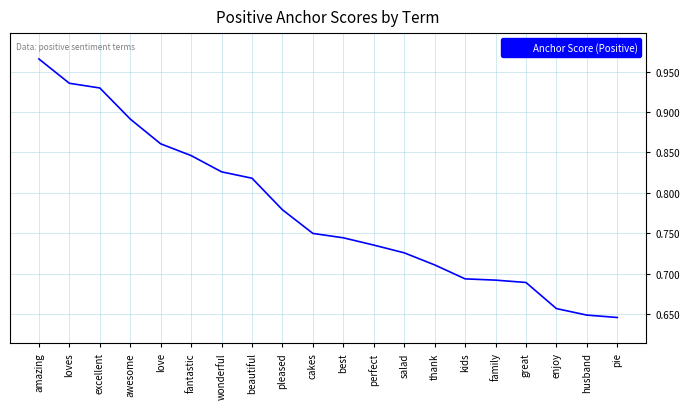

Between husband and kids, which is larger?

kids